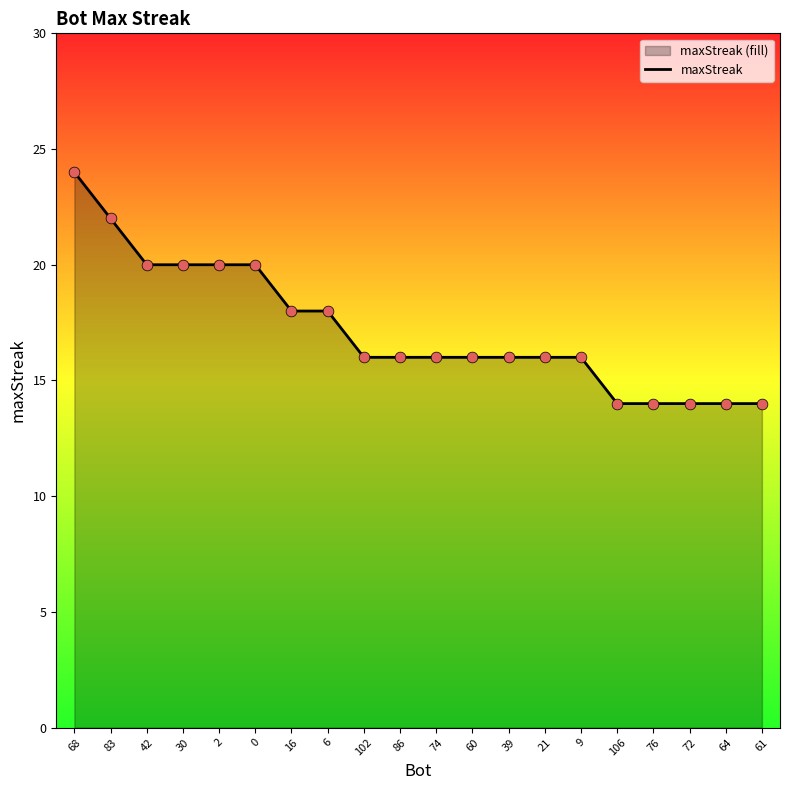

Approximately how many times larger is the value at 6 compared to 61?

1.3